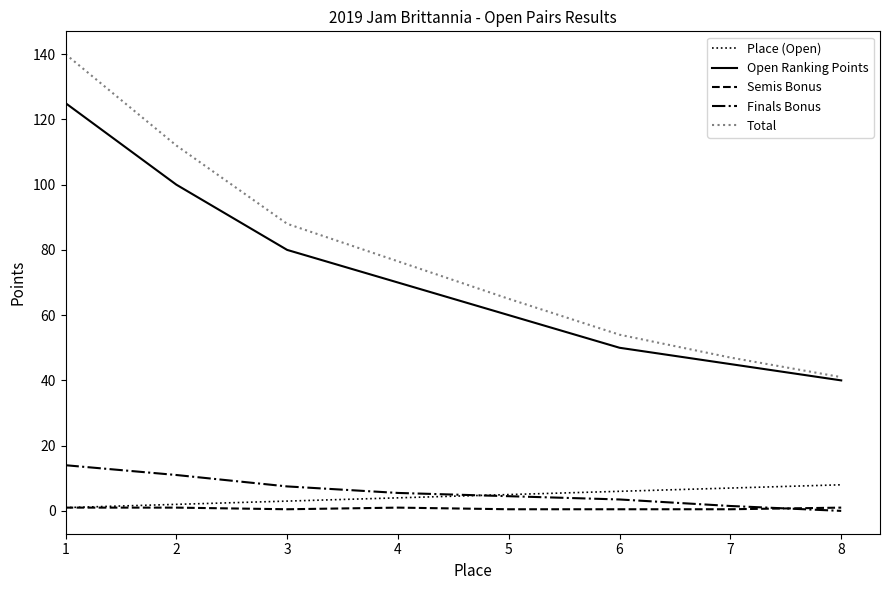

What is the difference between the maximum and minimum values in the Place (Open) series?

7.0